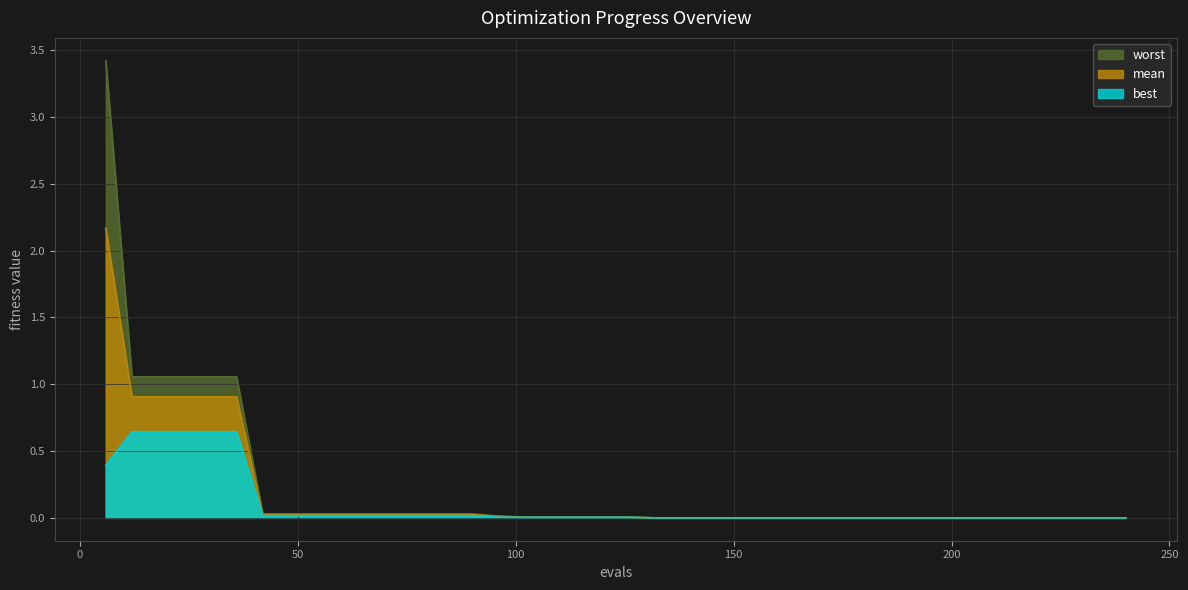

The value of worst at 150 is 0.0. True or false?

False